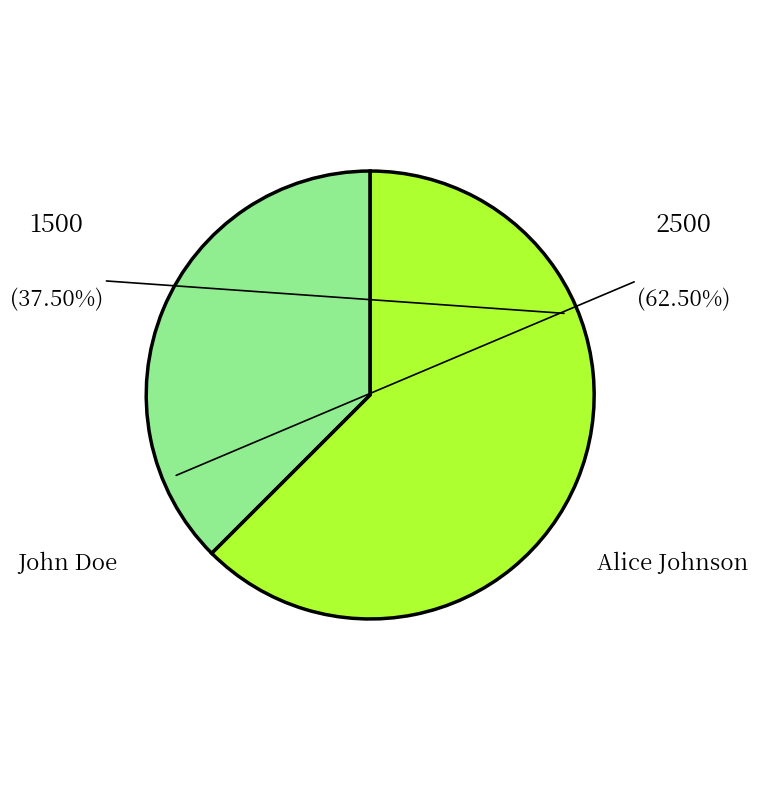

Does John Doe account for over 50% of the chart?

No